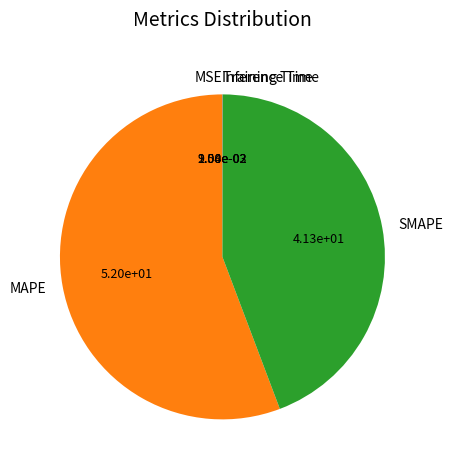

Is it true that MAPE is 56% of the pie?

True